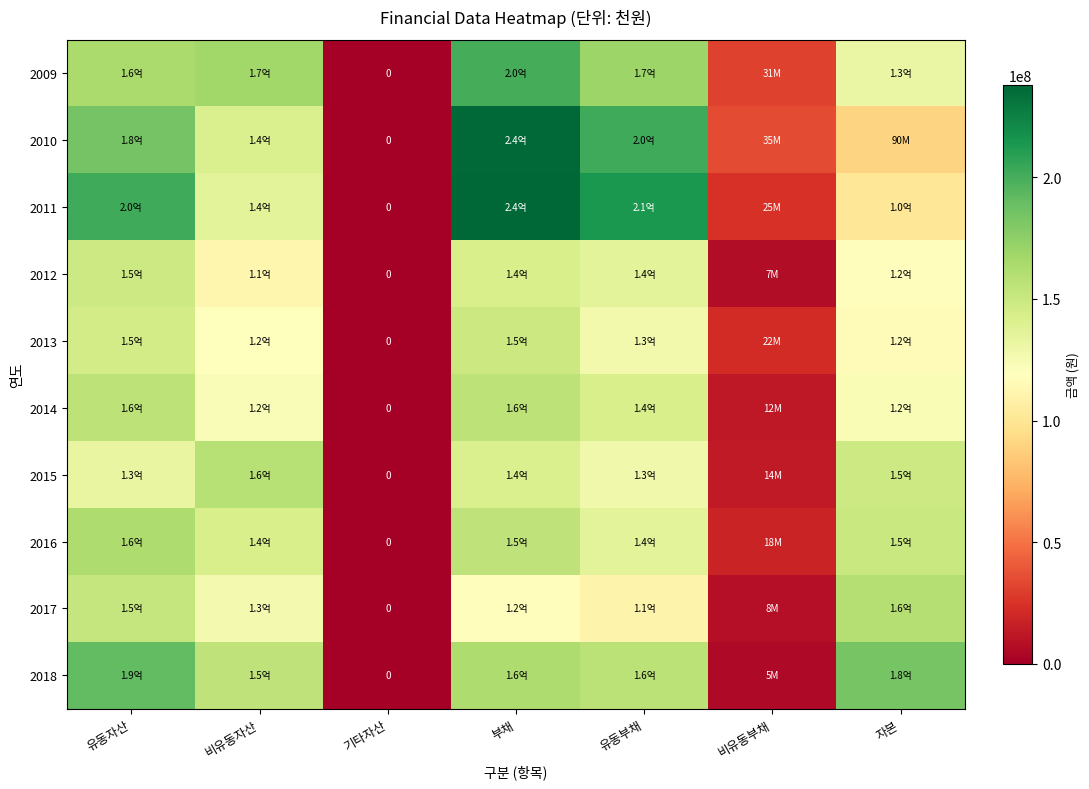

What is the difference between the highest and lowest values at 유동부채?

102798190